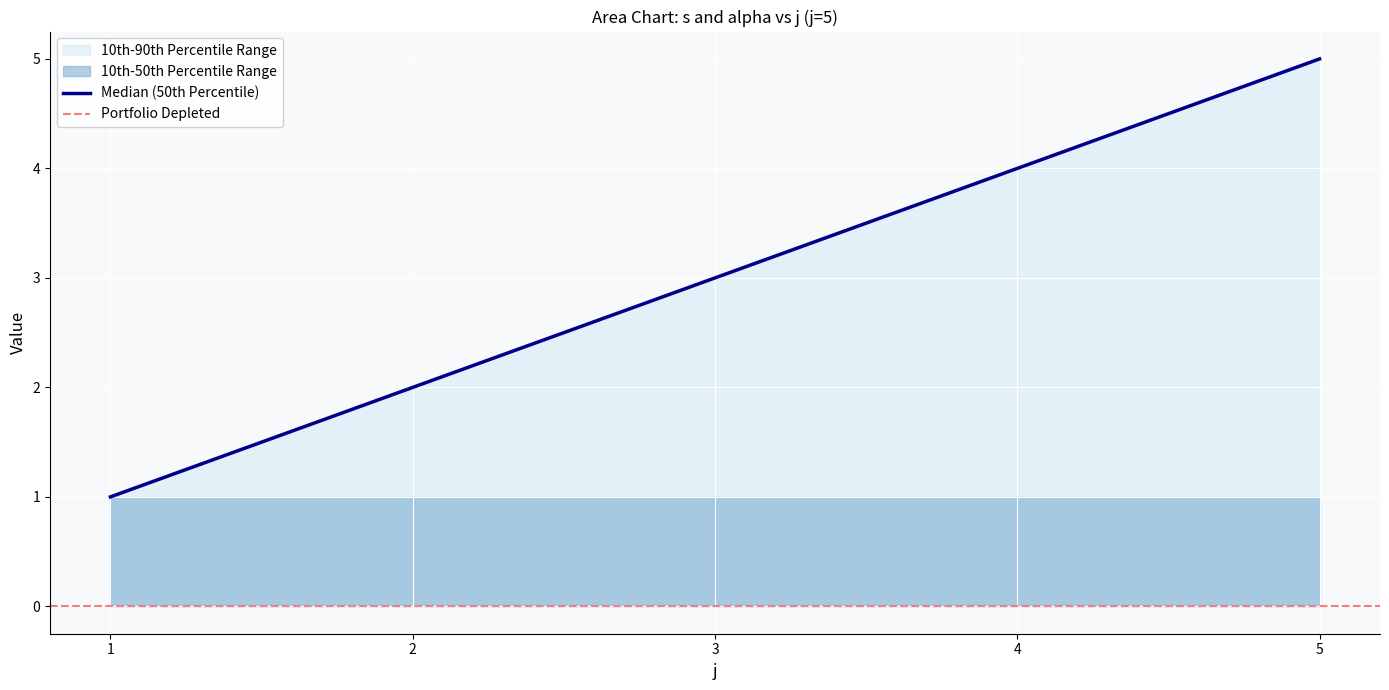

Is it true that the value at 4 is 6?

False